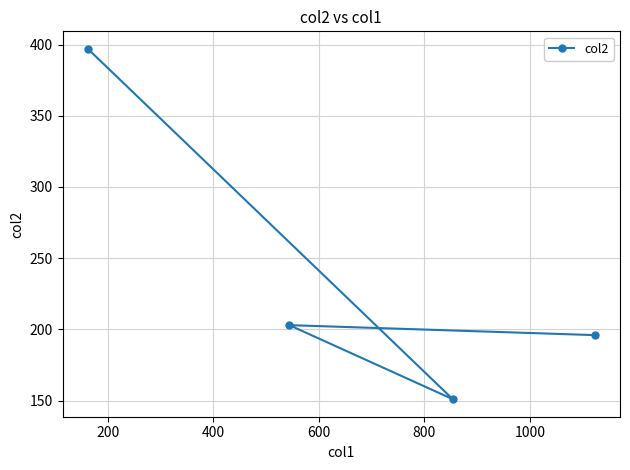

What is the value of the 2nd point from the left?

203